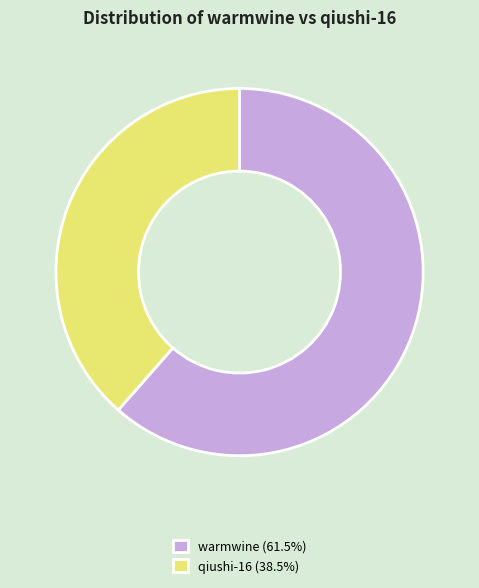

Combined, do qiushi-16 (38.5%) and warmwine (61.5%) account for over 50%?

Yes